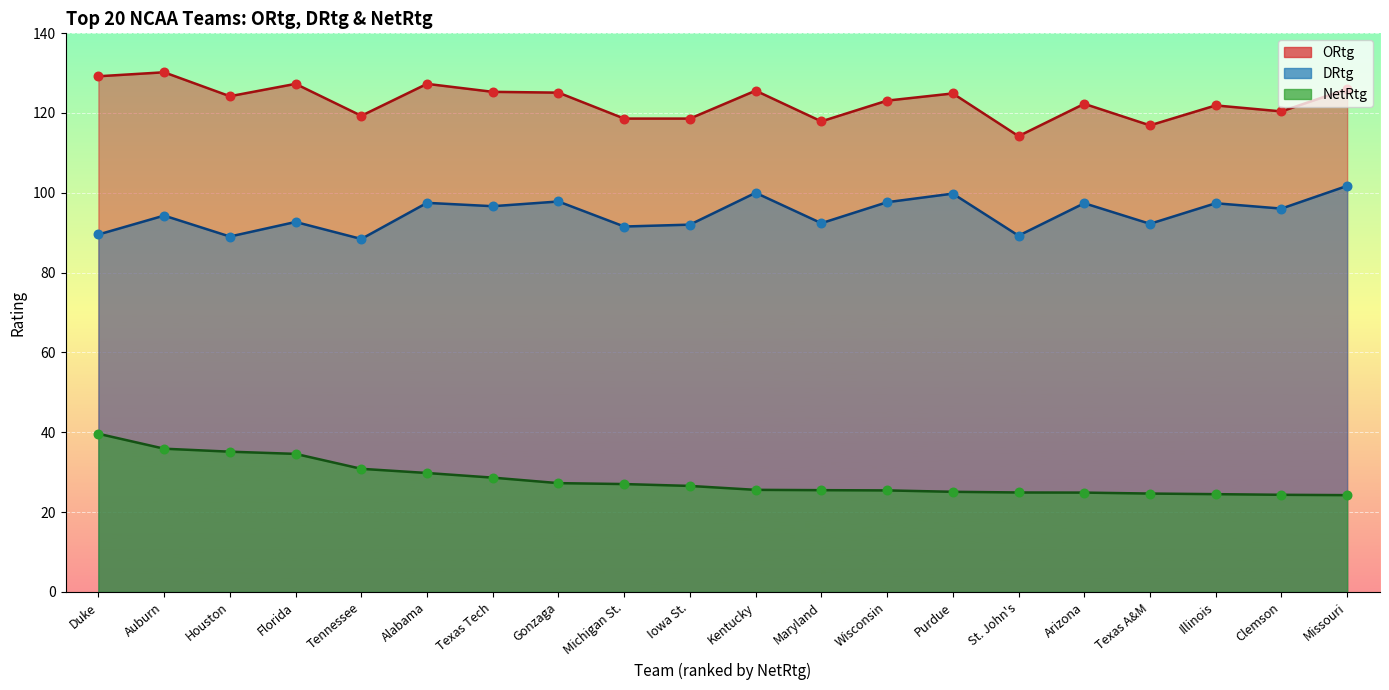

Which series contains the lowest Y value?

NetRtg